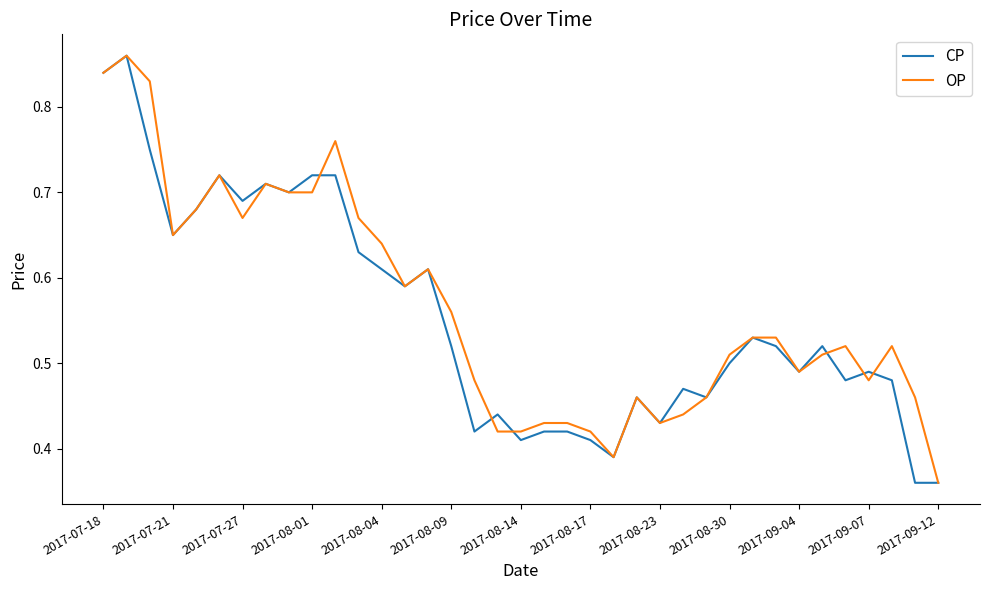

True or false: CP and OP cross at least once.

True